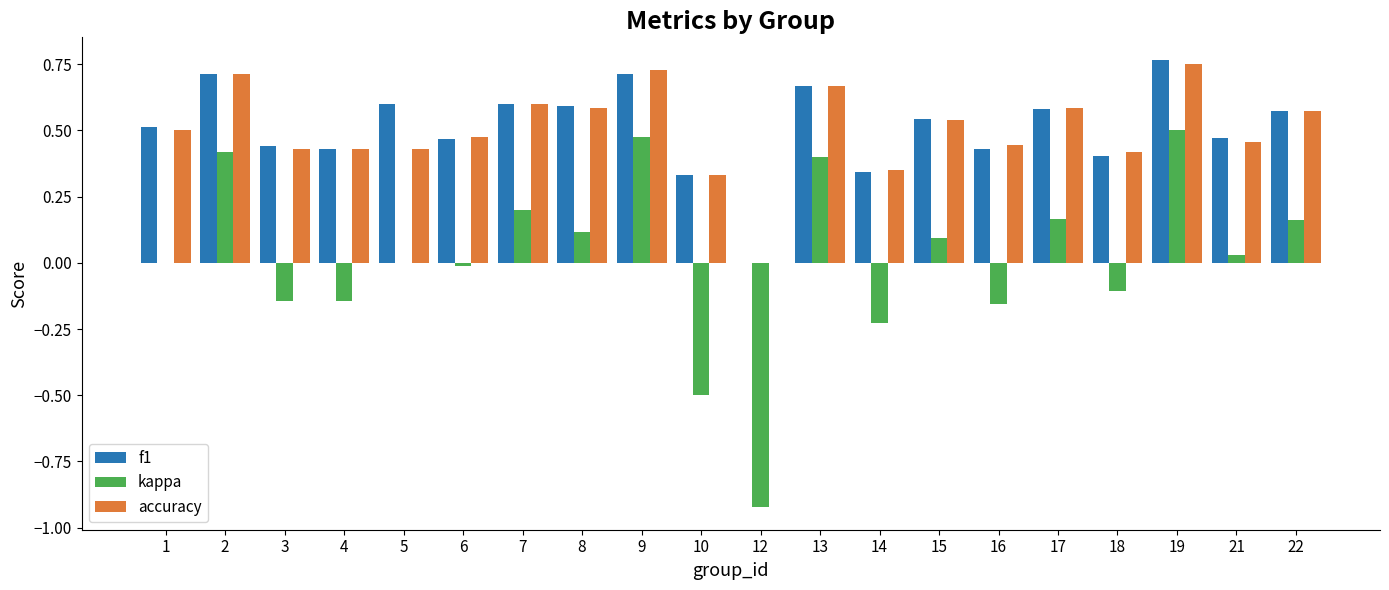

Which label corresponds to the largest value in the chart?

19